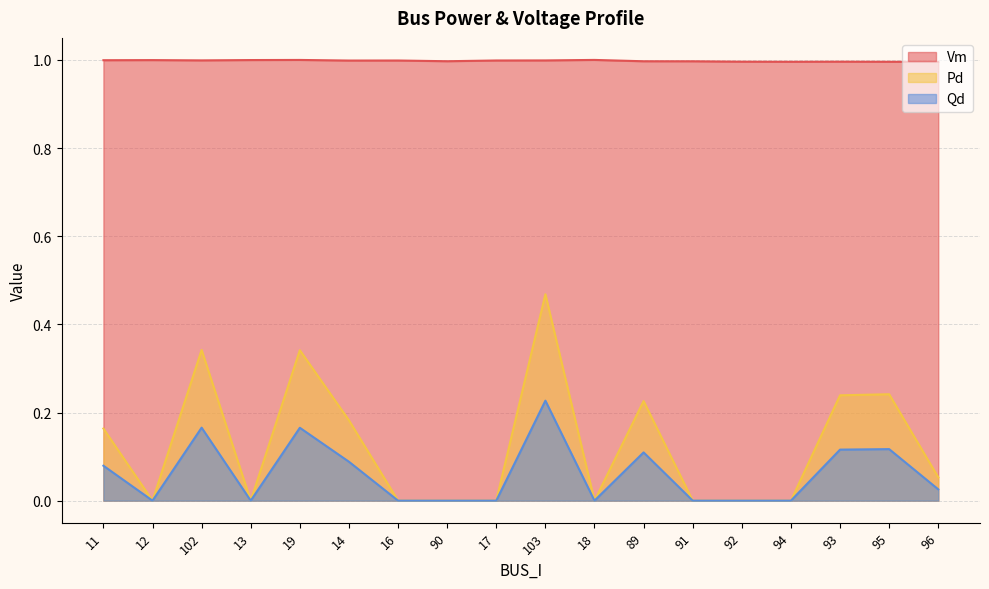

True or false: Vm and Pd cross at least once.

False